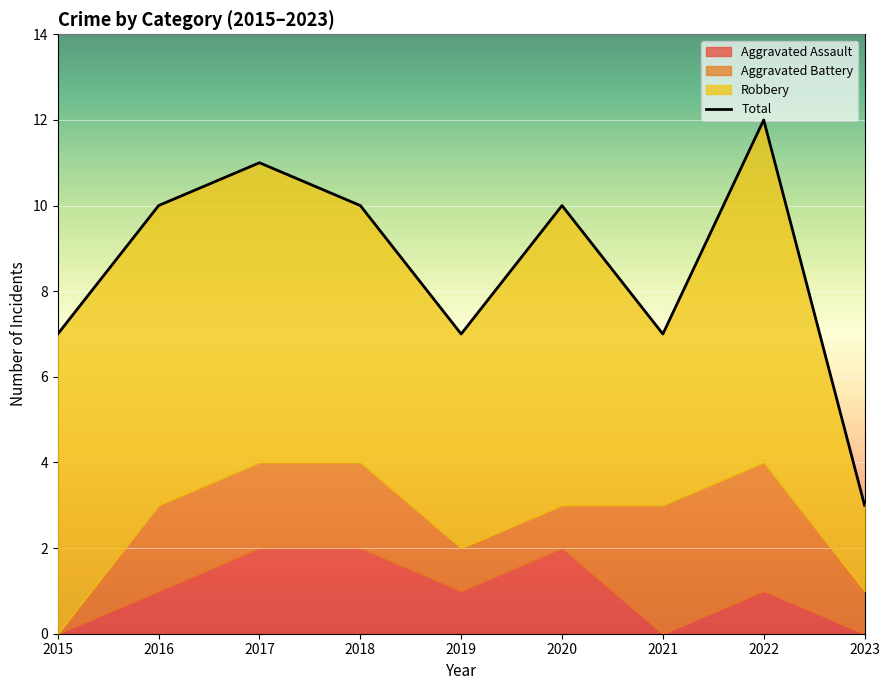

Between 2022 and 2021, which is larger?

2022